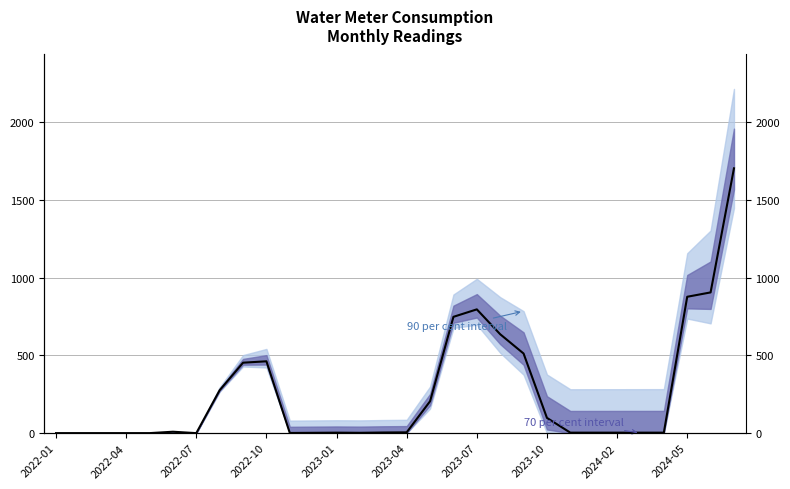

Which category has the lowest value across all series?

2022-01